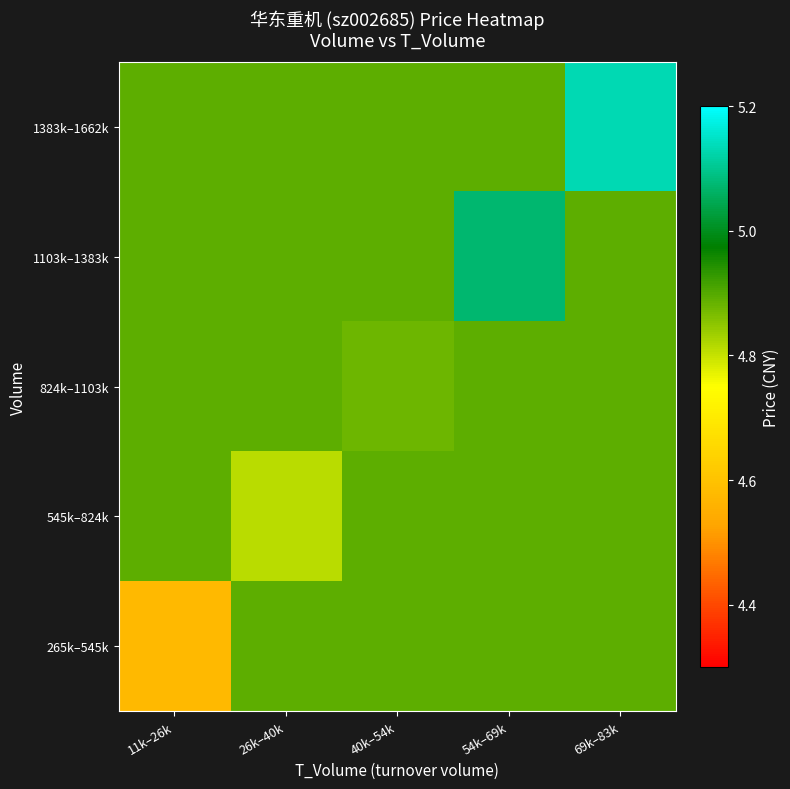

Reading left to right, what are all the values shown in this chart?

265k–545k: 11k–26k=4.6	26k–40k=4.9	40k–54k=4.9	54k–69k=4.9	69k–83k=4.9
545k–824k: 11k–26k=4.9	26k–40k=4.8	40k–54k=4.9	54k–69k=4.9	69k–83k=4.9
824k–1103k: 11k–26k=4.9	26k–40k=4.9	40k–54k=4.9	54k–69k=4.9	69k–83k=4.9
1103k–1383k: 11k–26k=4.9	26k–40k=4.9	40k–54k=4.9	54k–69k=5.1	69k–83k=4.9
1383k–1662k: 11k–26k=4.9	26k–40k=4.9	40k–54k=4.9	54k–69k=4.9	69k–83k=5.1